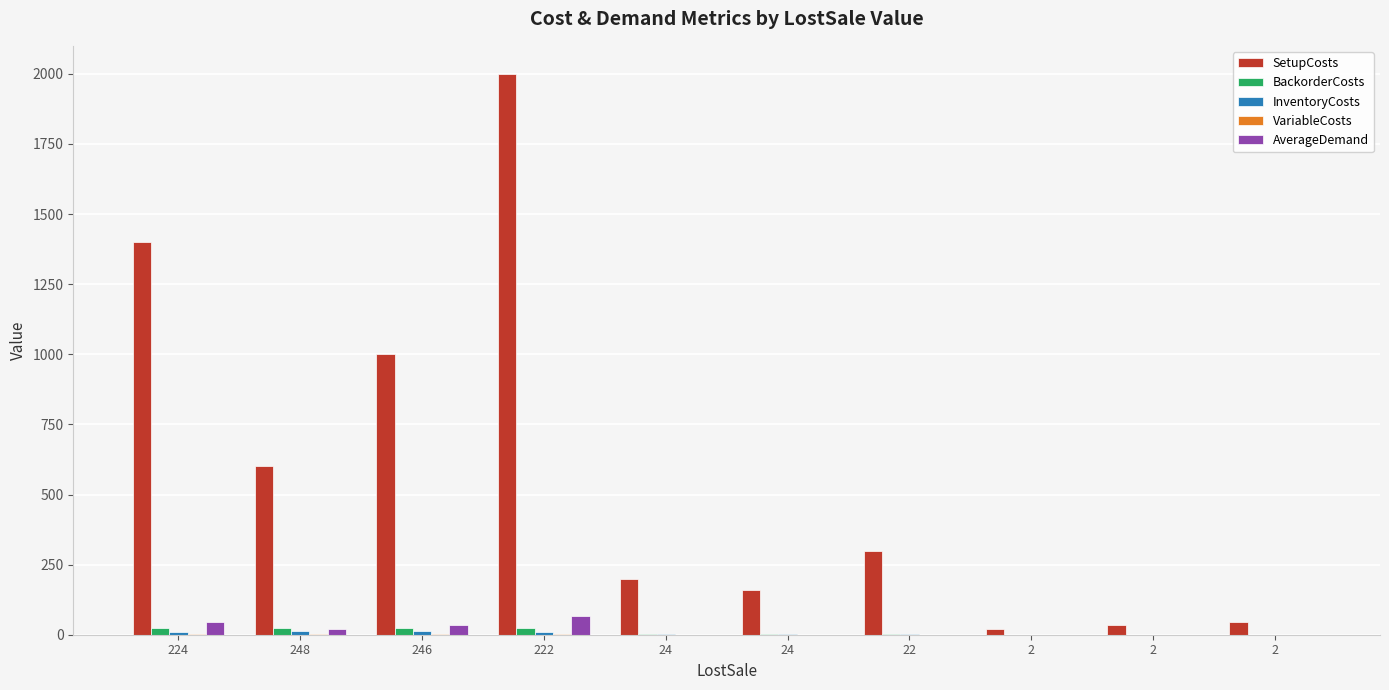

How many groups of bars are there?

10